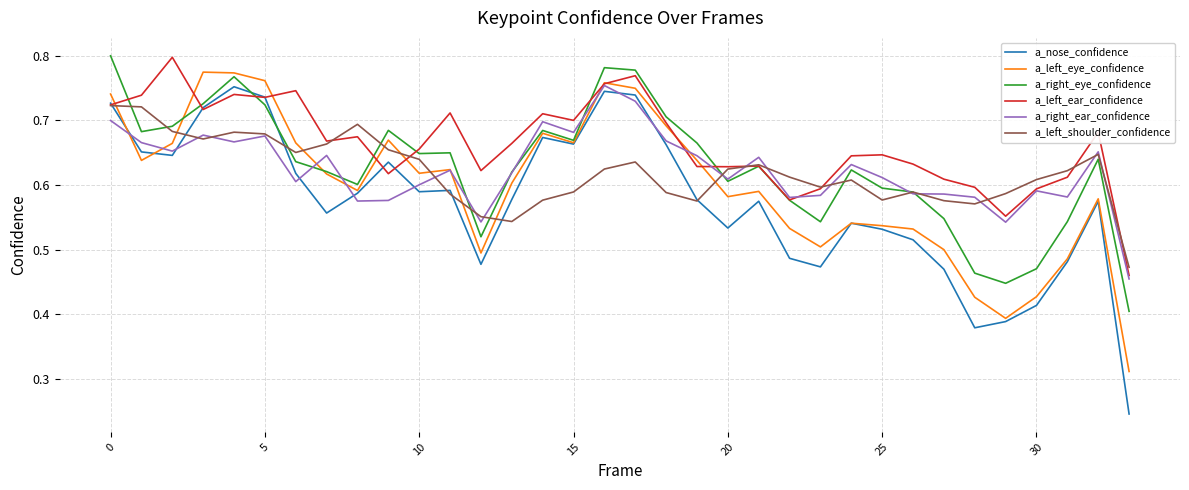

Which series has the largest total across all categories?

a_left_ear_confidence